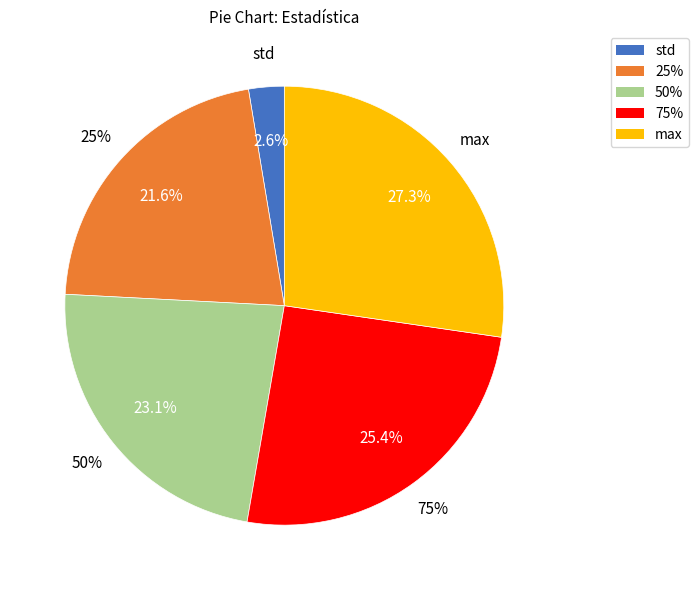

The 75% slice represents 36% of the pie. True or false?

False